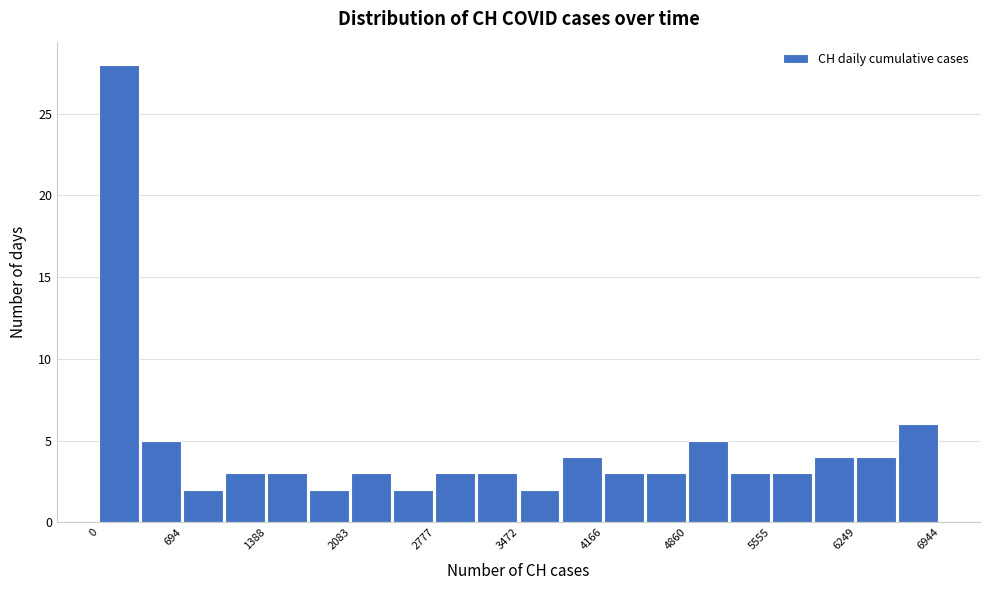

Around what value on the x-axis is the tallest bar? Give the approximate position of its centre, as read against the axis.

200